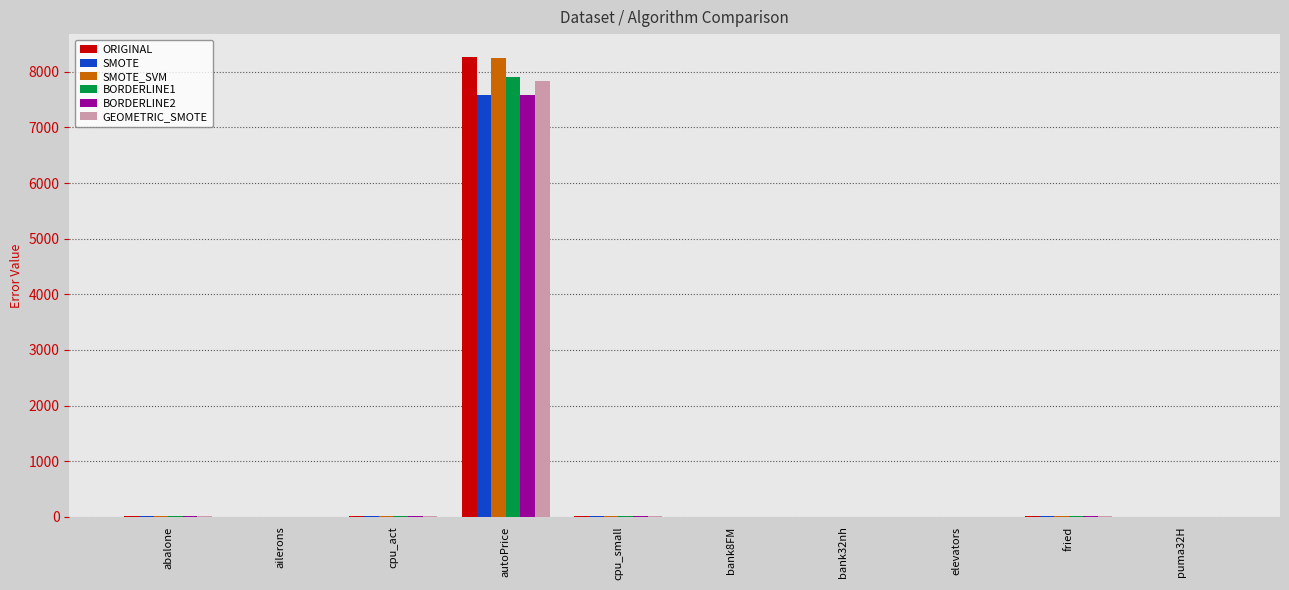

What is the sum of all SMOTE_SVM values?

8307.6